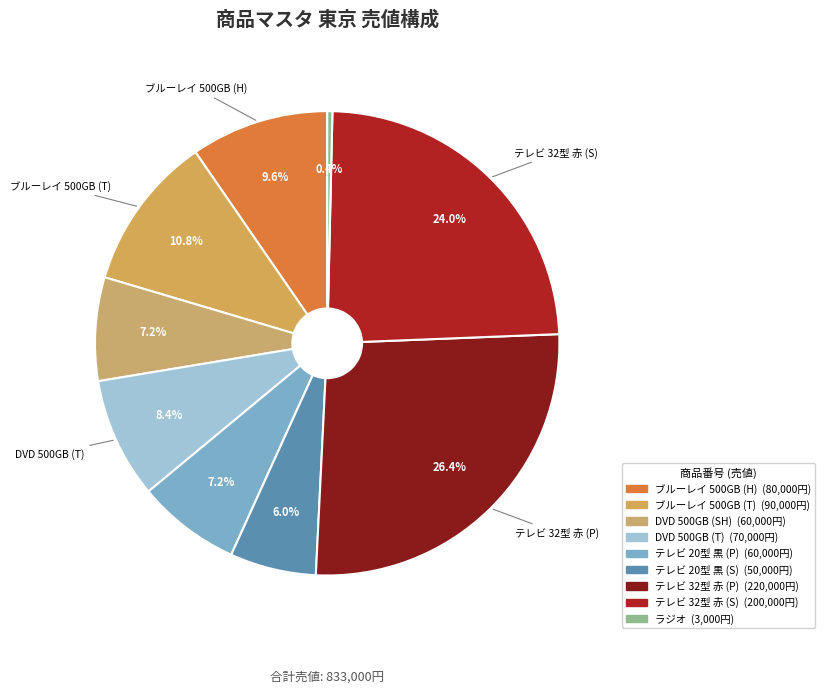

To the nearest percent, what is the average slice percentage?

11%